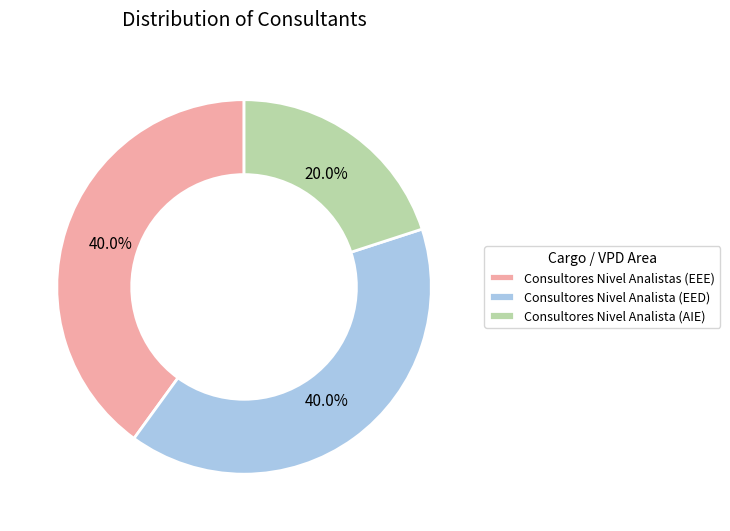

True or false: Consultores Nivel Analistas (EEE) accounts for 40% of the total.

True